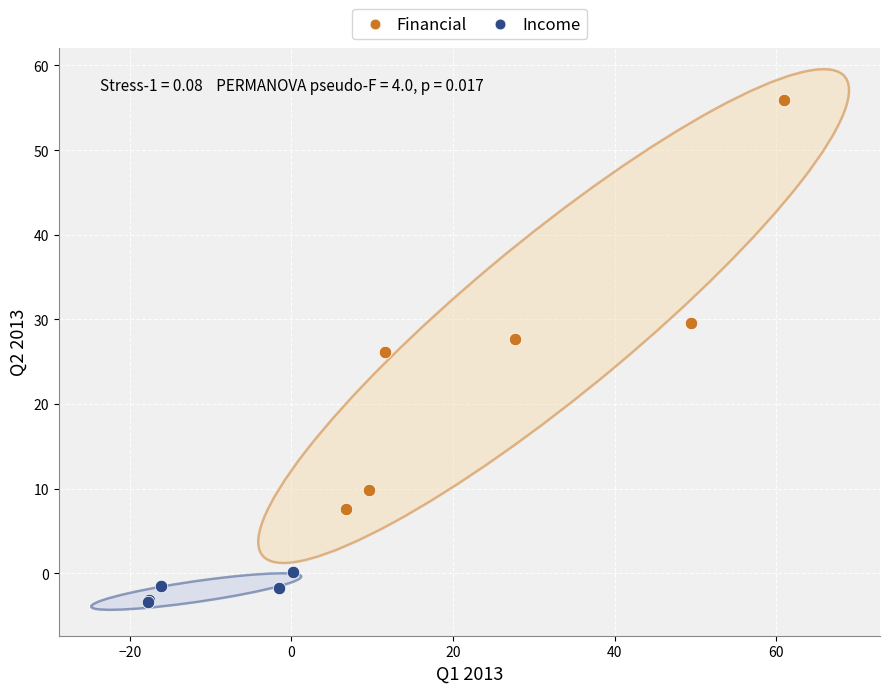

Which series contains the lowest Y value?

Income